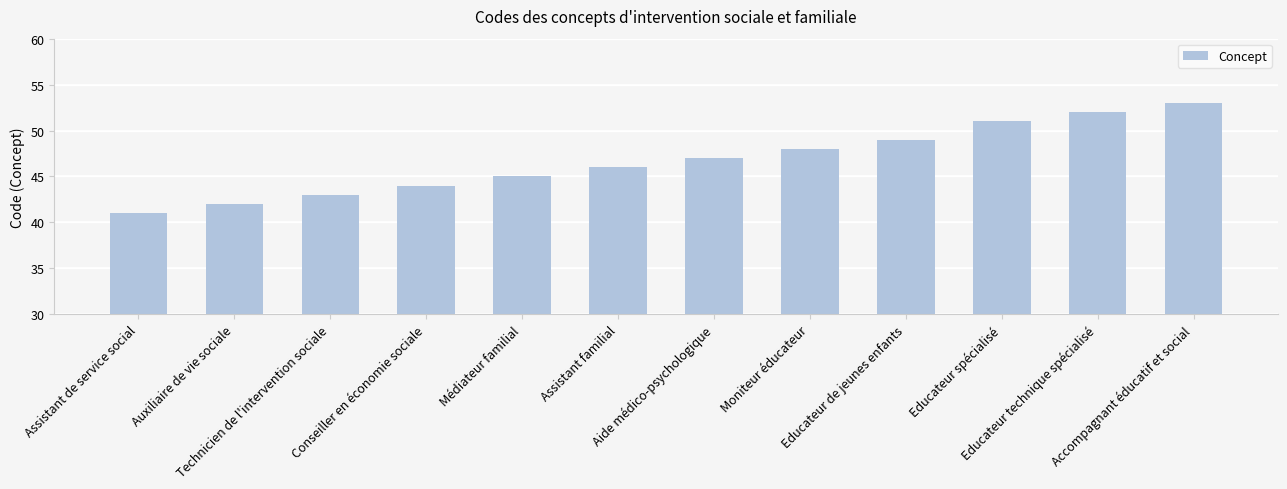

Rank the categories by value from highest to lowest.

Accompagnant éducatif et social, Educateur technique spécialisé, Educateur spécialisé, Educateur de jeunes enfants, Moniteur éducateur, Aide médico-psychologique, Assistant familial, Médiateur familial, Conseiller en économie sociale, Technicien de l'intervention sociale, Auxiliaire de vie sociale, Assistant de service social